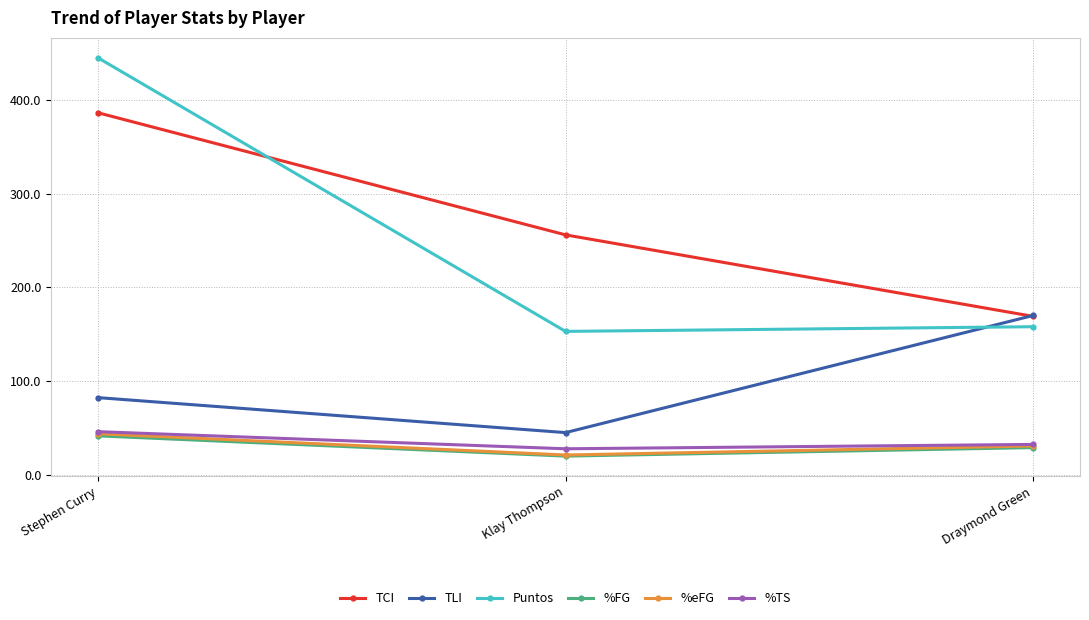

The TLI series shows 224.1 at Draymond Green. True or false?

False